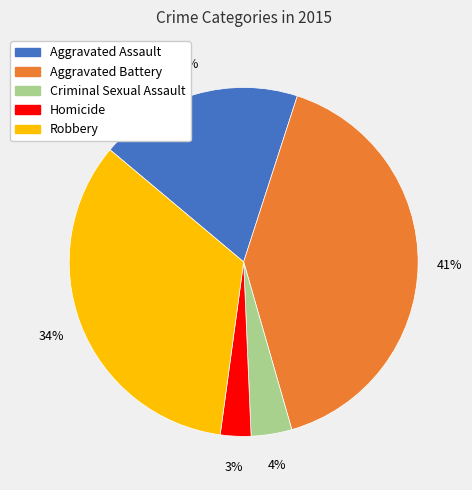

Which has a higher value, Robbery or Criminal Sexual Assault?

Robbery